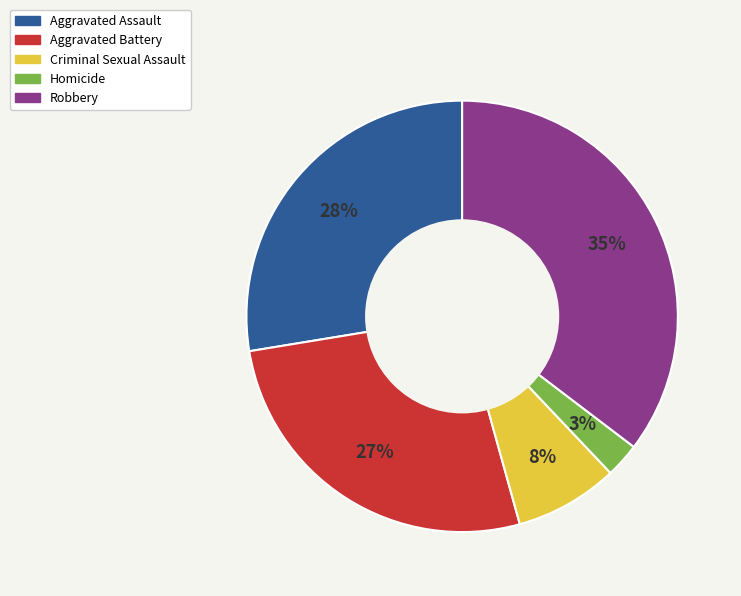

Between Robbery and Aggravated Assault, which is larger?

Robbery